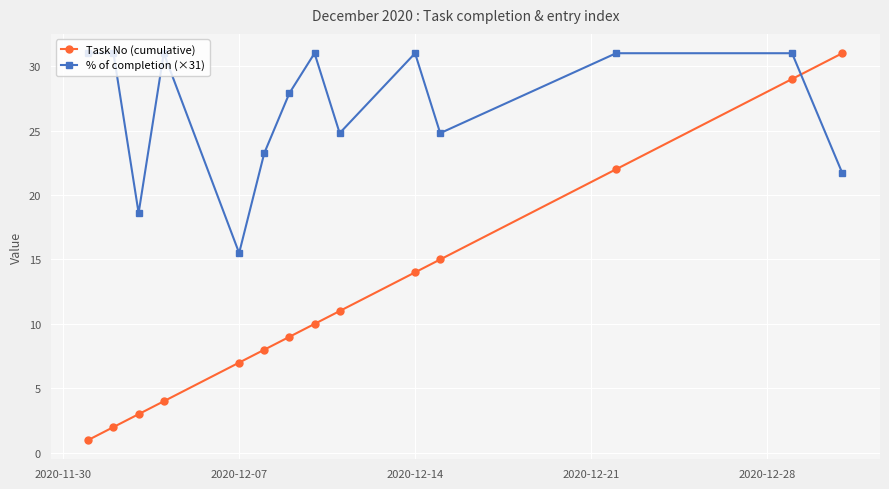

What is the average value of the Task No (cumulative) series?

11.9